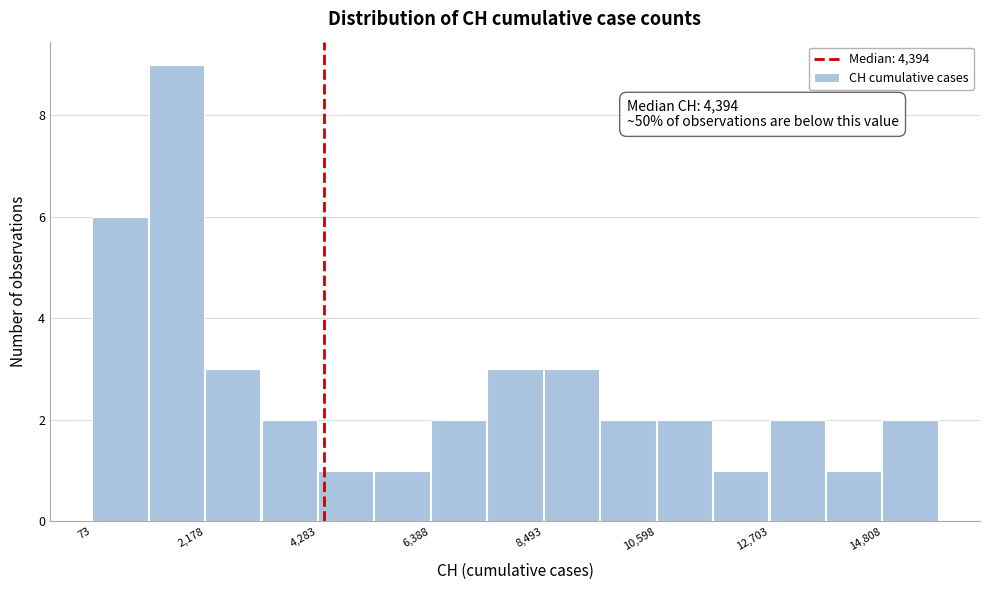

Read against the x-axis, roughly where is the centre of the tallest bar?

1500